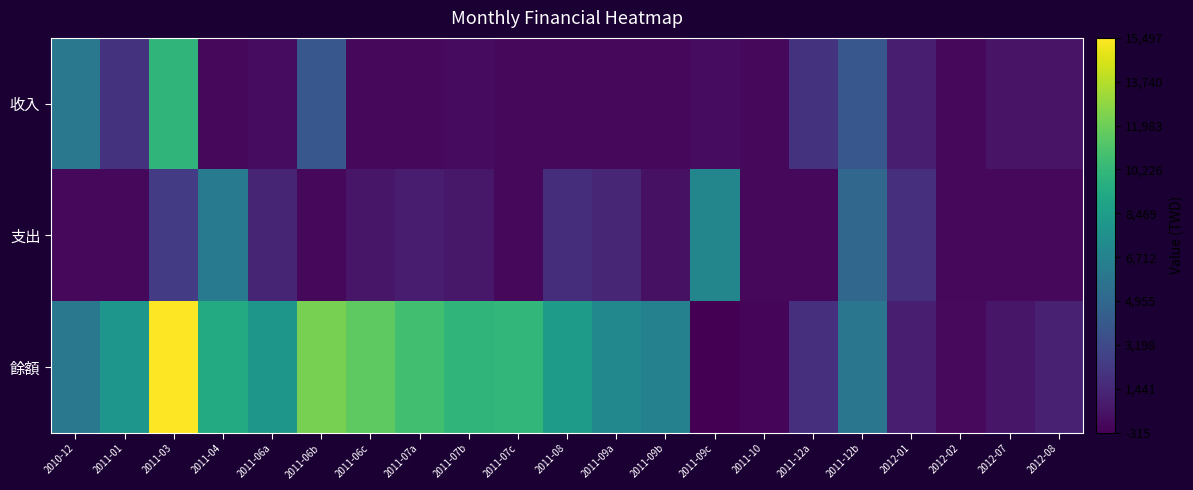

Which category has the highest value across all series?

2011-03